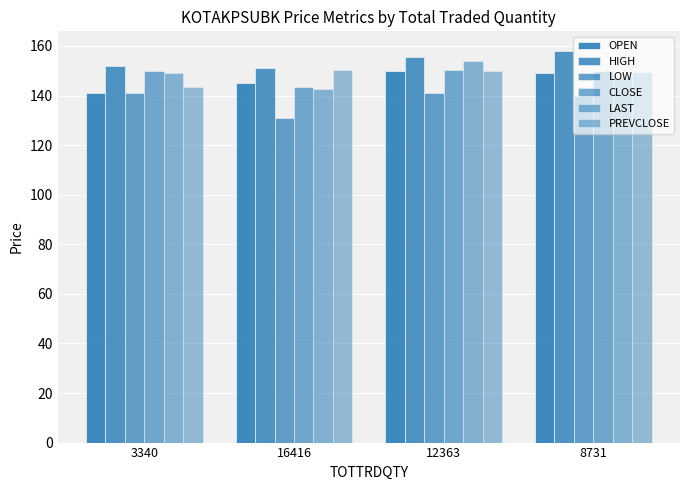

True or false: LOW has a value of 141.0 at 3340.

True